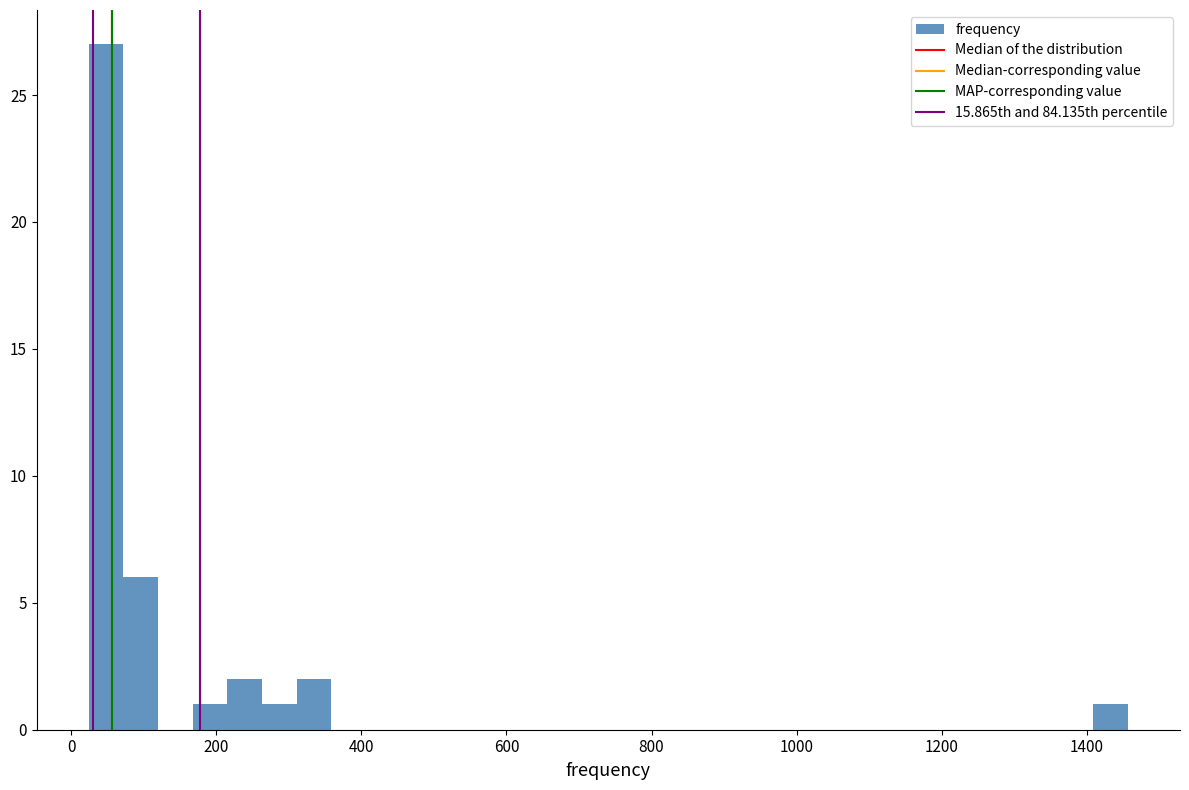

Around what value on the x-axis is the tallest bar? Give the approximate position of its centre, as read against the axis.

40